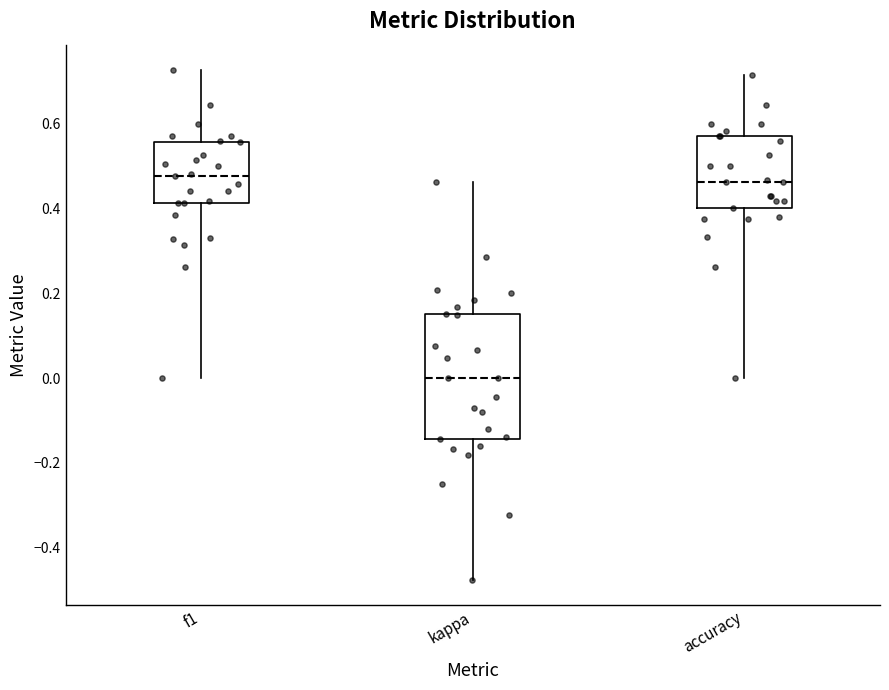

Where is the upper edge of the box for kappa on the y-axis? The values are not printed on the chart, so give them approximately, as read against the axis.

0.16